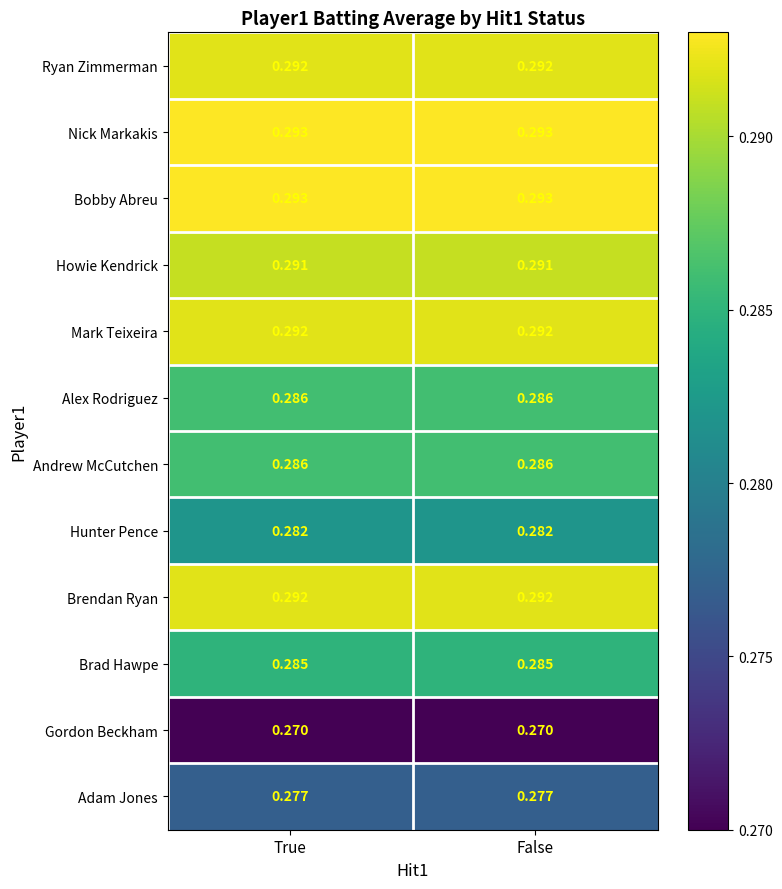

Is the value of Hunter Pence at False greater than the value of Brad Hawpe at False?

No